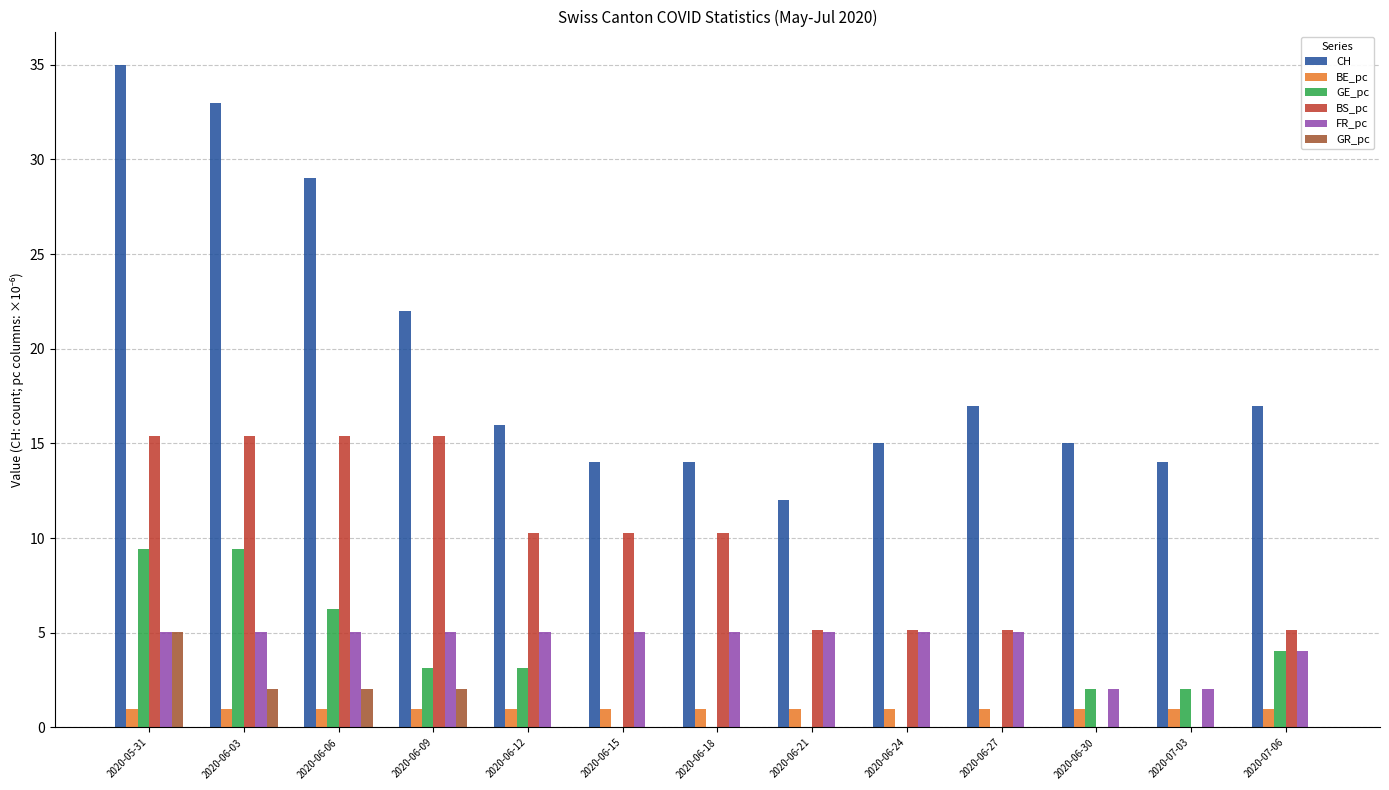

The value of CH at 2020-06-15 is 14.0. True or false?

True